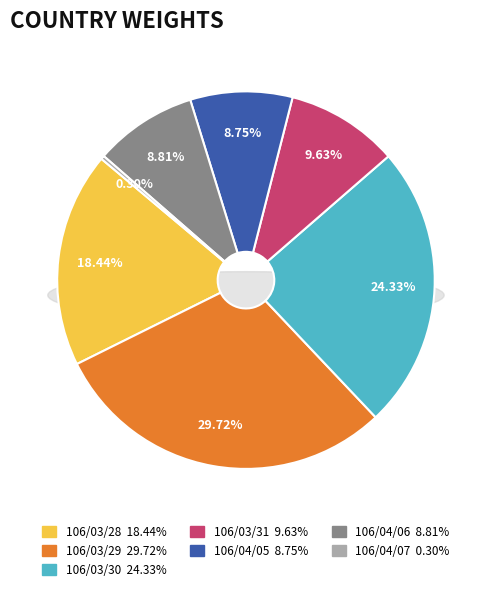

Is 106/03/30 the majority of the pie?

No